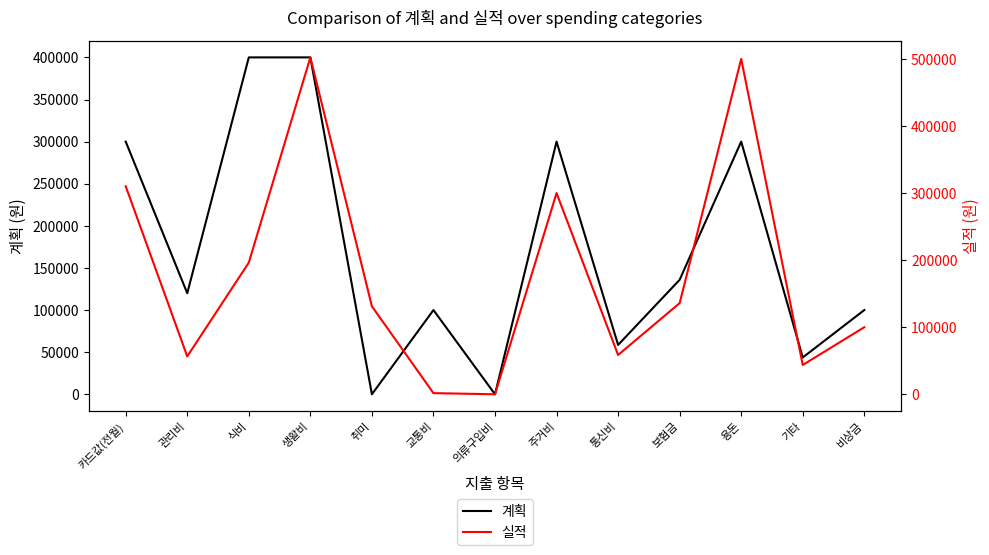

Does the chart have visible grid lines?

No